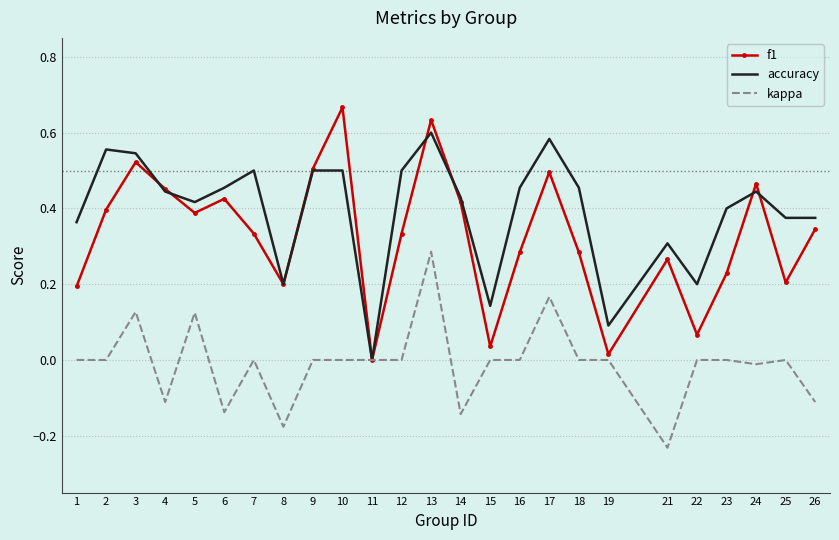

True or false: f1 has a value of 0.3 at 16.

True